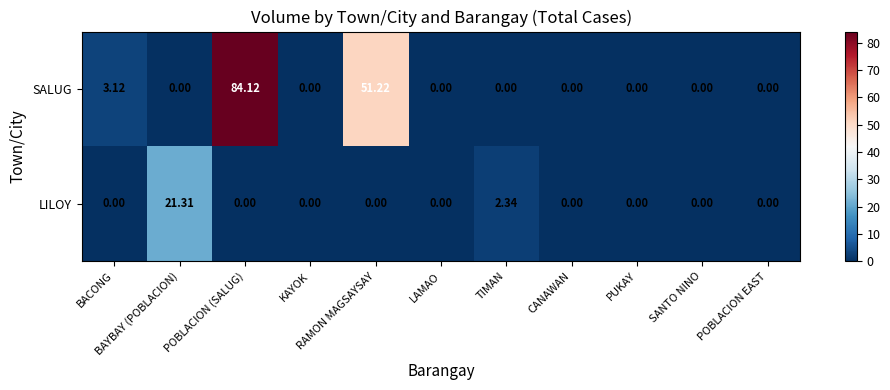

Rank the series by their average value, from lowest to highest.

LILOY, SALUG